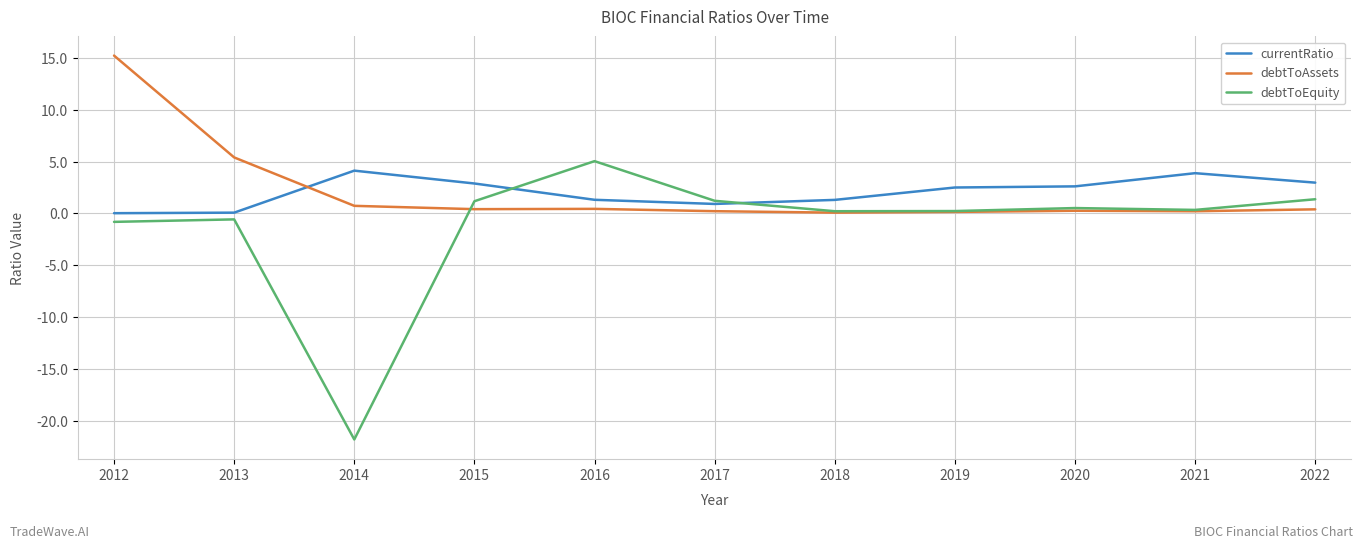

Where do debtToAssets and currentRatio first cross each other?

2013 and 2014